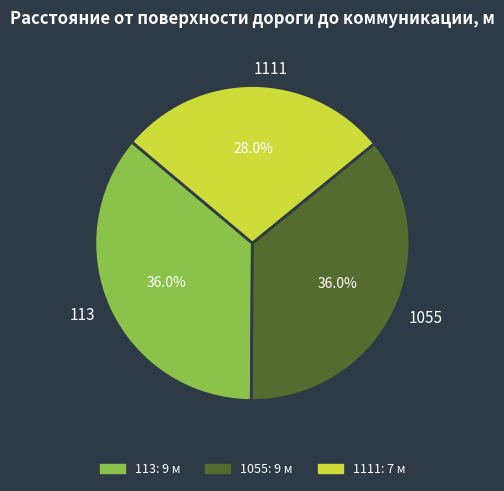

What is the smallest slice in the pie chart?

1111